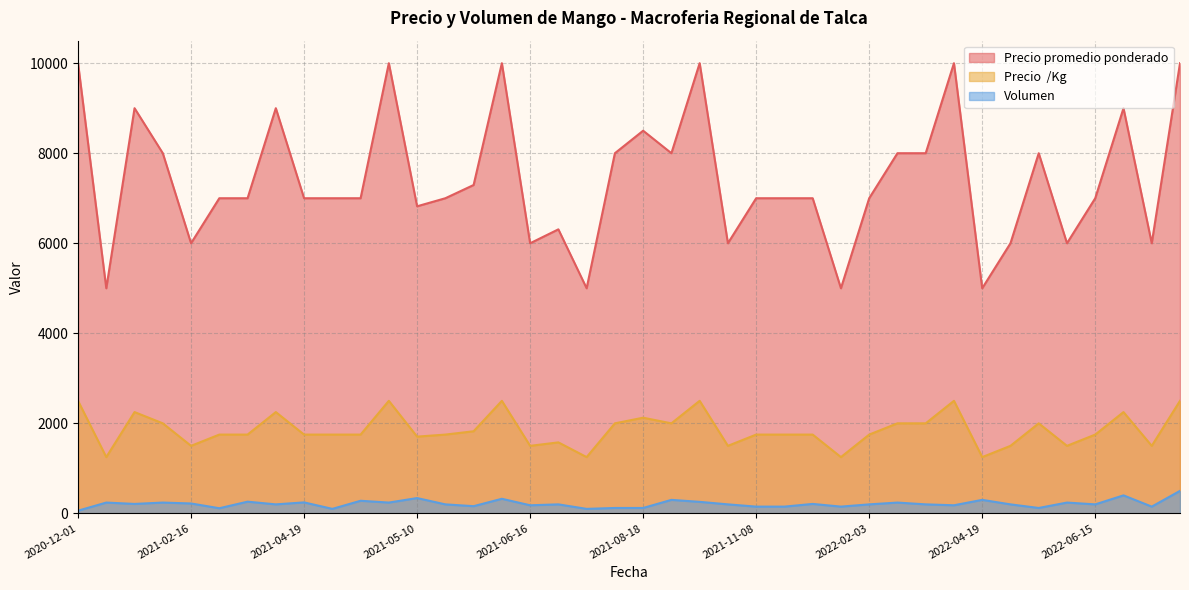

How many values in the Precio  /Kg series are below 1750?

12